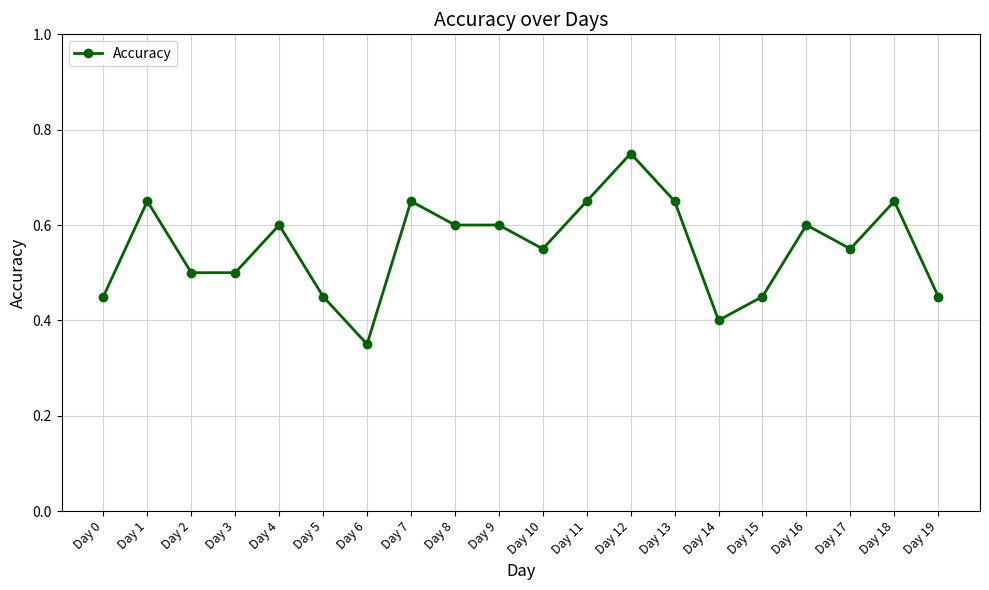

Count the values in the range 0 to 1.

20